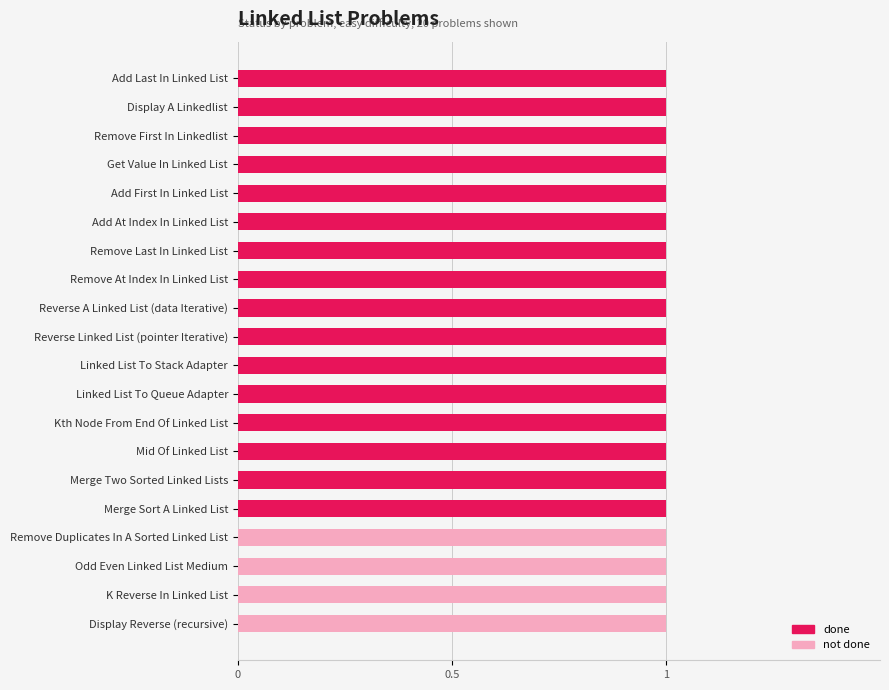

Is it true that done equals 2 at Linked List To Stack Adapter?

False